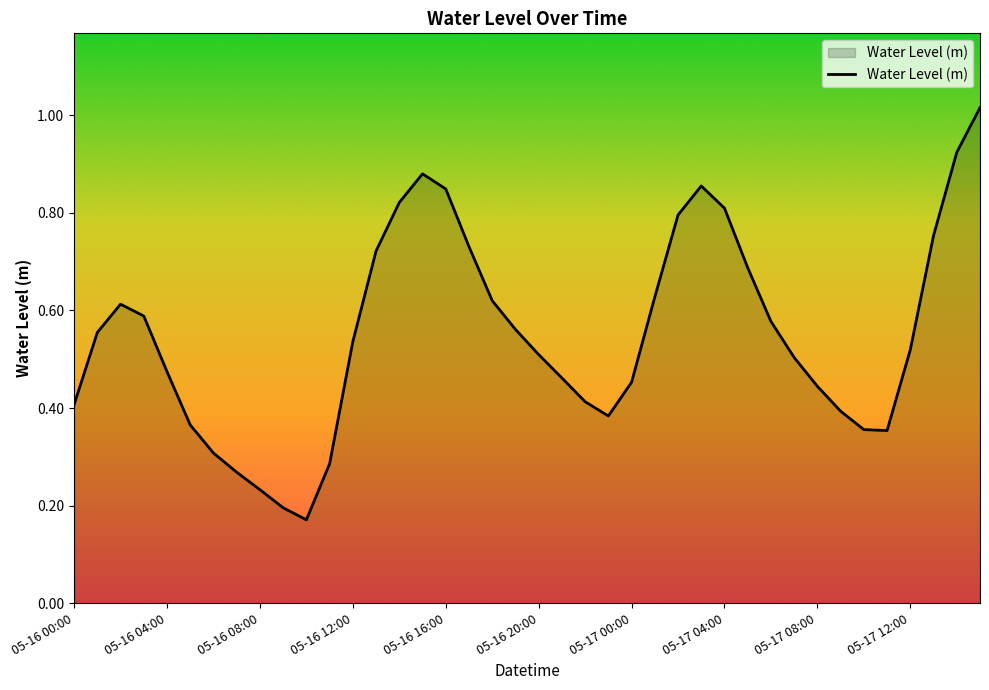

Is this an area chart (filled region under the line)?

Yes